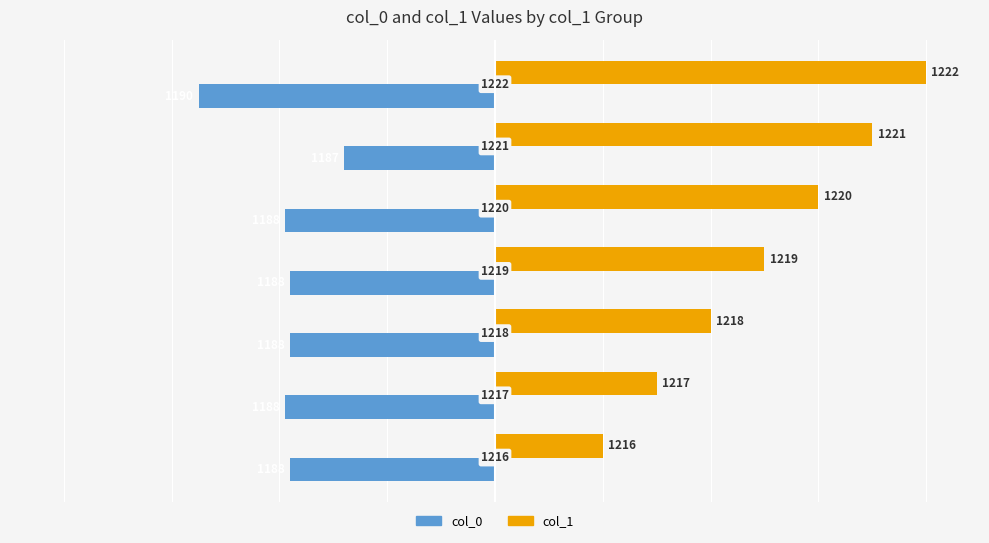

What is the value of the col_0 bar at the 1st from the left?

-3.8